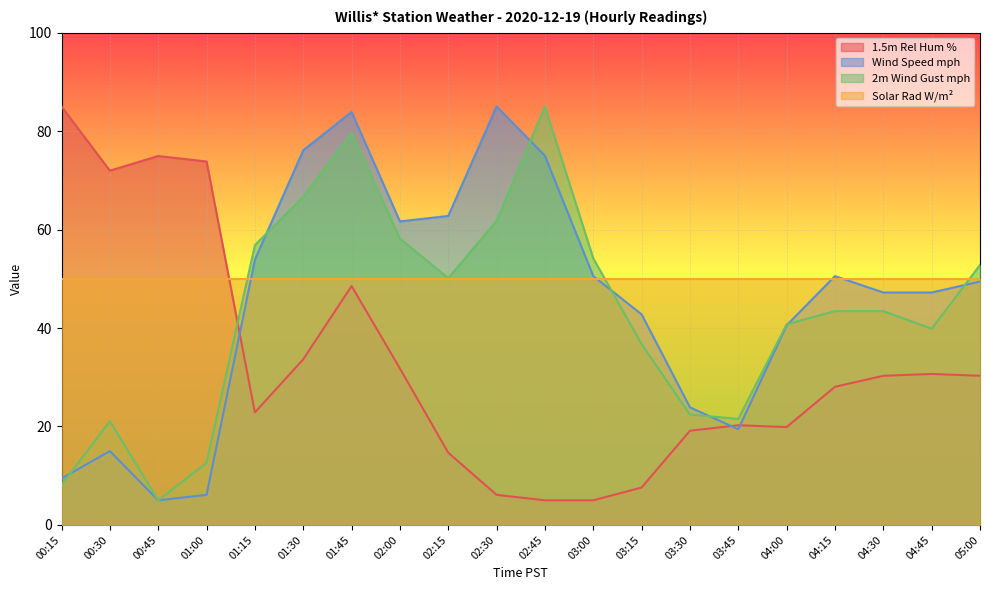

Is the value of 1.5m Rel Hum % at 03:15 greater than the value of Wind Speed mph at 00:15?

No